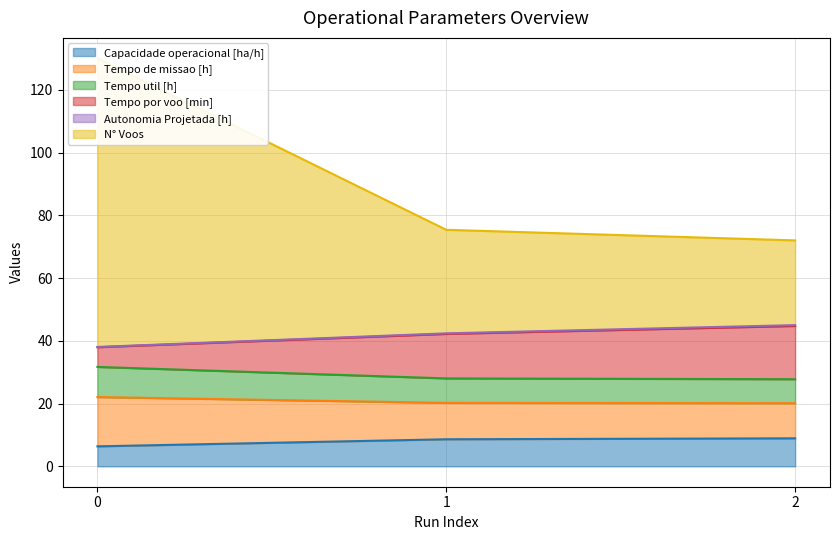

What is the sum of all Autonomia Projetada [h] values?

125.4